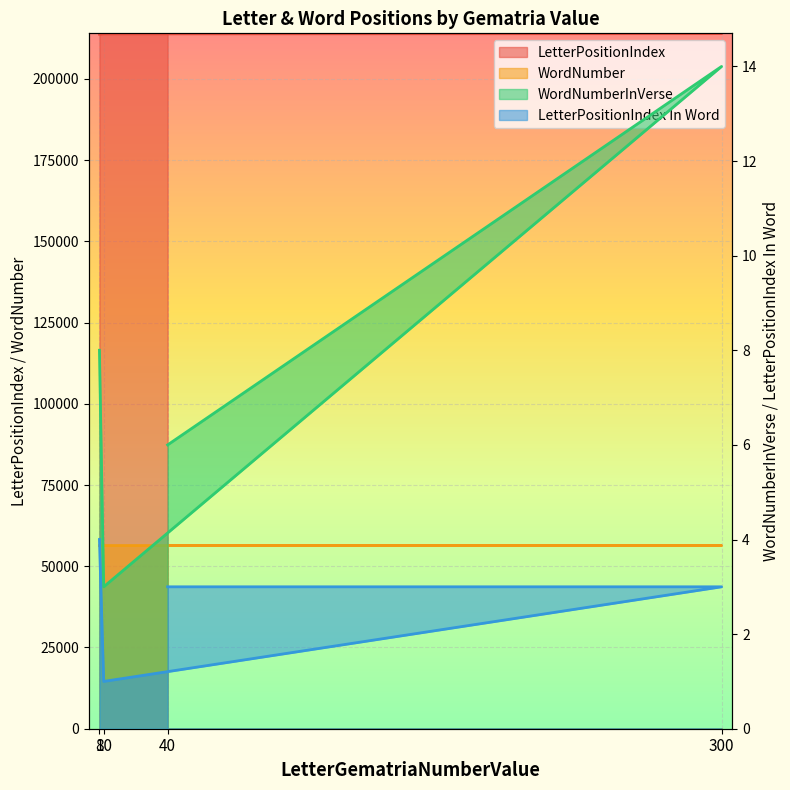

Which series has the largest range (max minus min)?

LetterPositionIndex